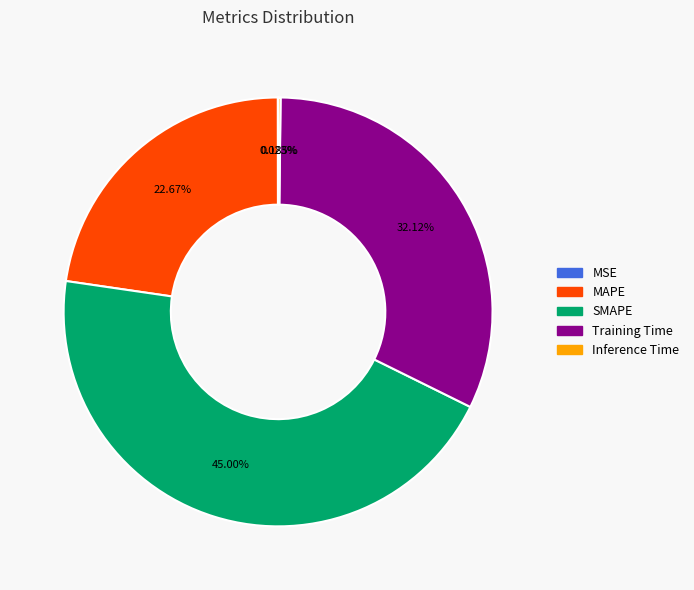

Which category has the biggest portion of the pie?

SMAPE